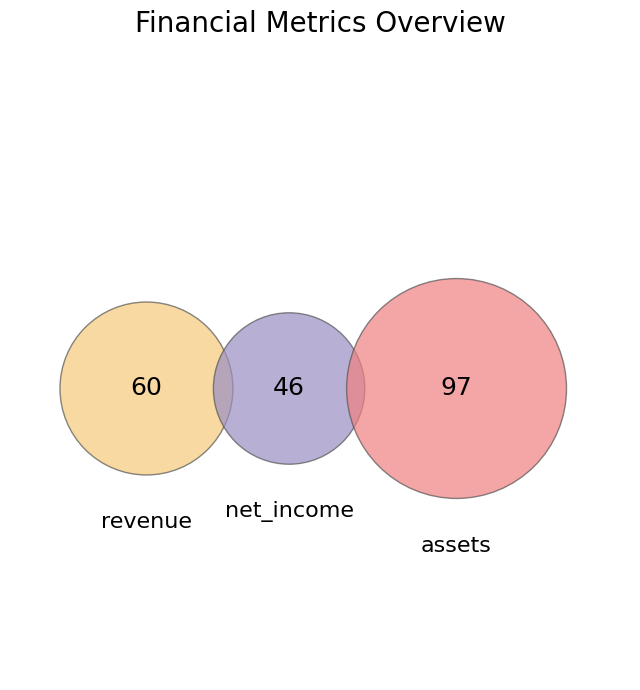

Which category has the biggest portion of the pie?

assets